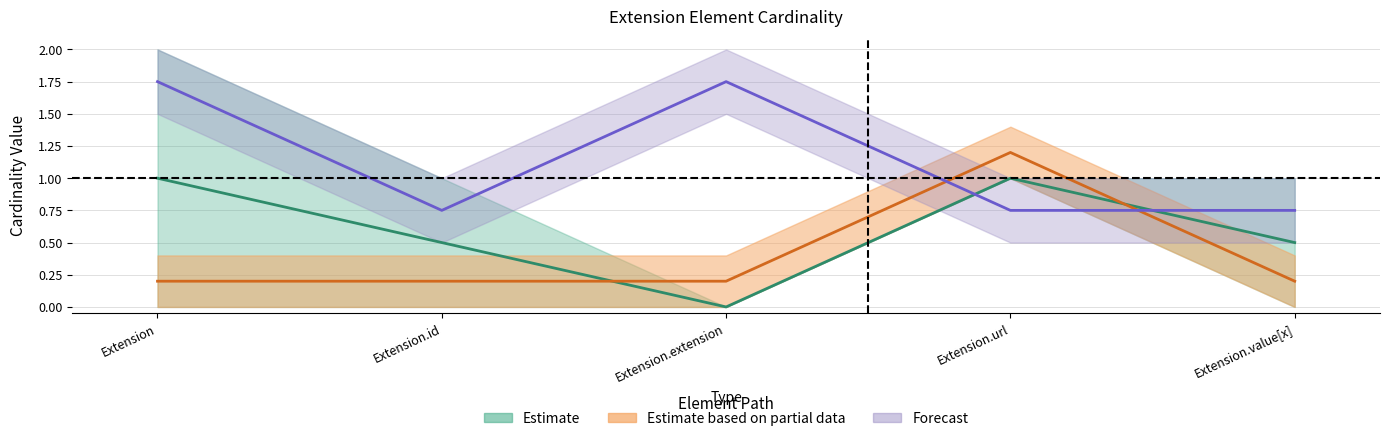

What is the difference between the maximum and minimum values in the Base Max_numeric series?

1.0